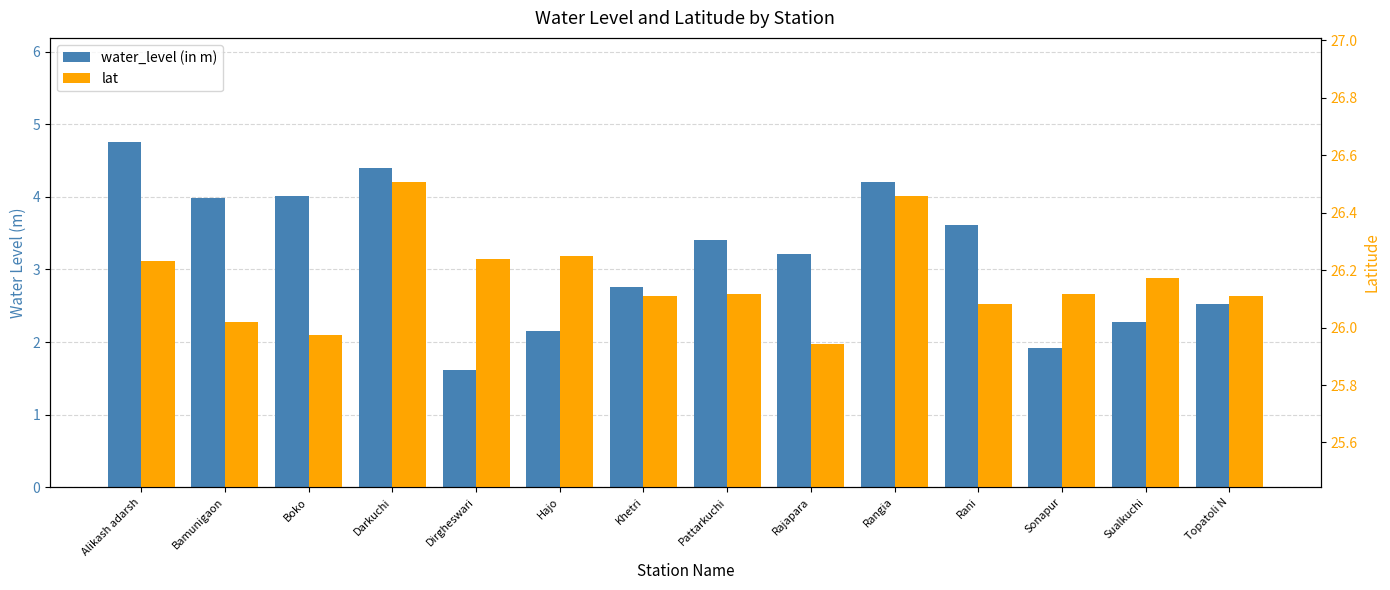

What is the sum of all water_level (in m) values?

44.9